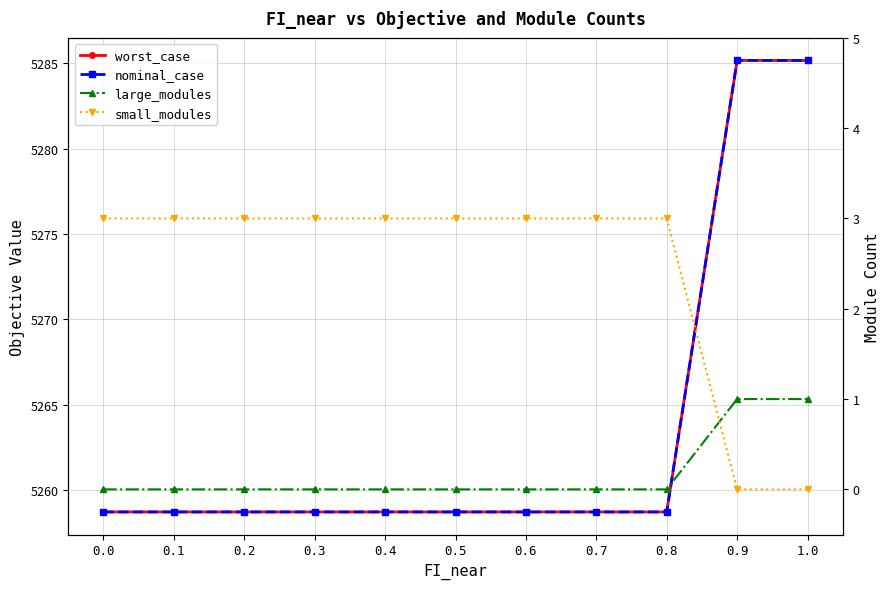

What is the approximate value of nominal_case at 0.8?

5258.7